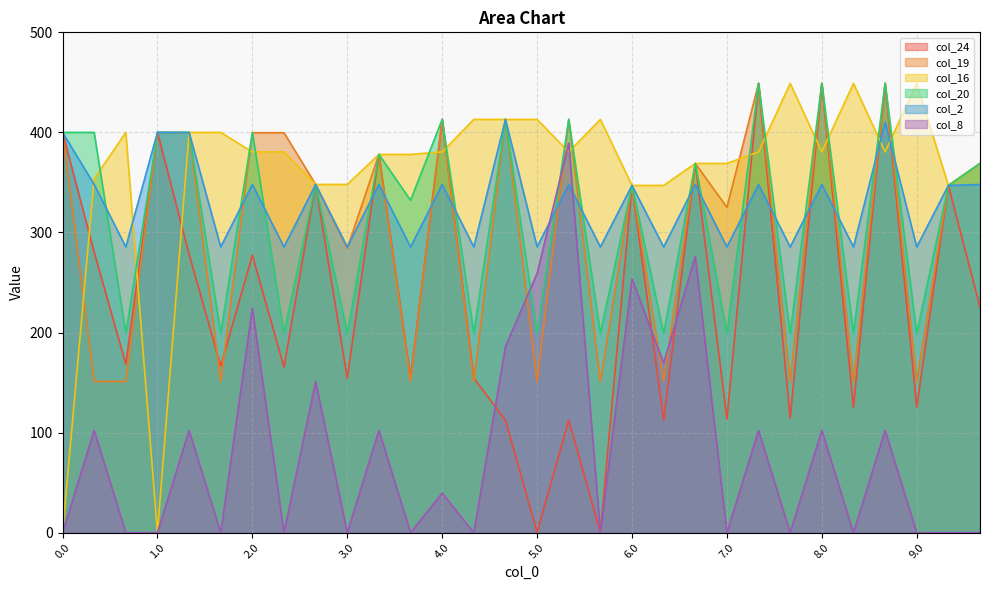

At how many categories does at least one series exceed 440?

6